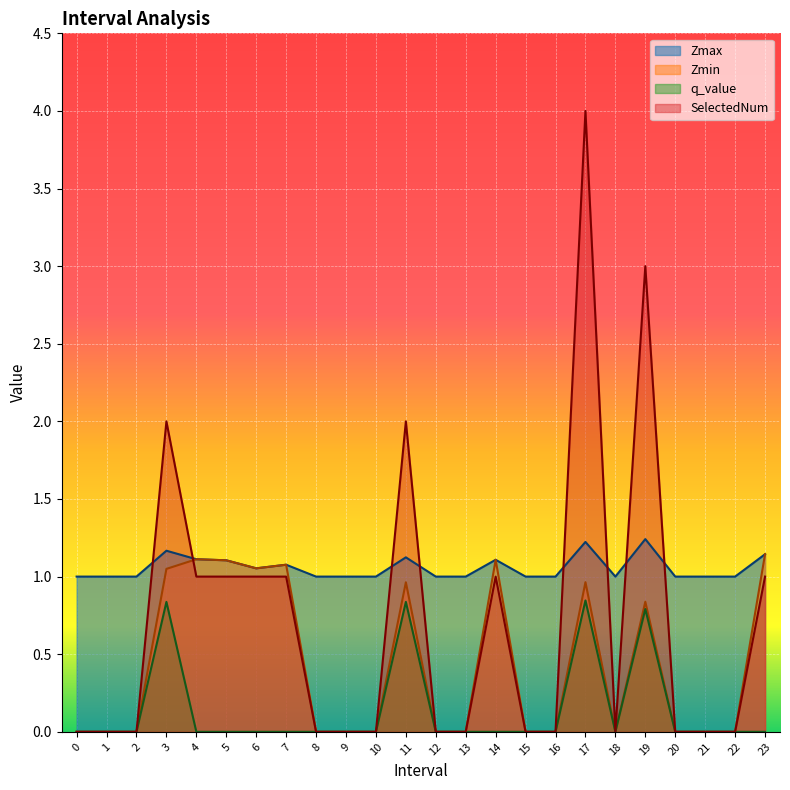

List the labels in order of Zmin value, smallest first.

0, 1, 2, 8, 9, 10, 12, 13, 15, 16, 18, 20, 21, 22, 19, 11, 17, 3, 6, 7, 5, 14, 4, 23